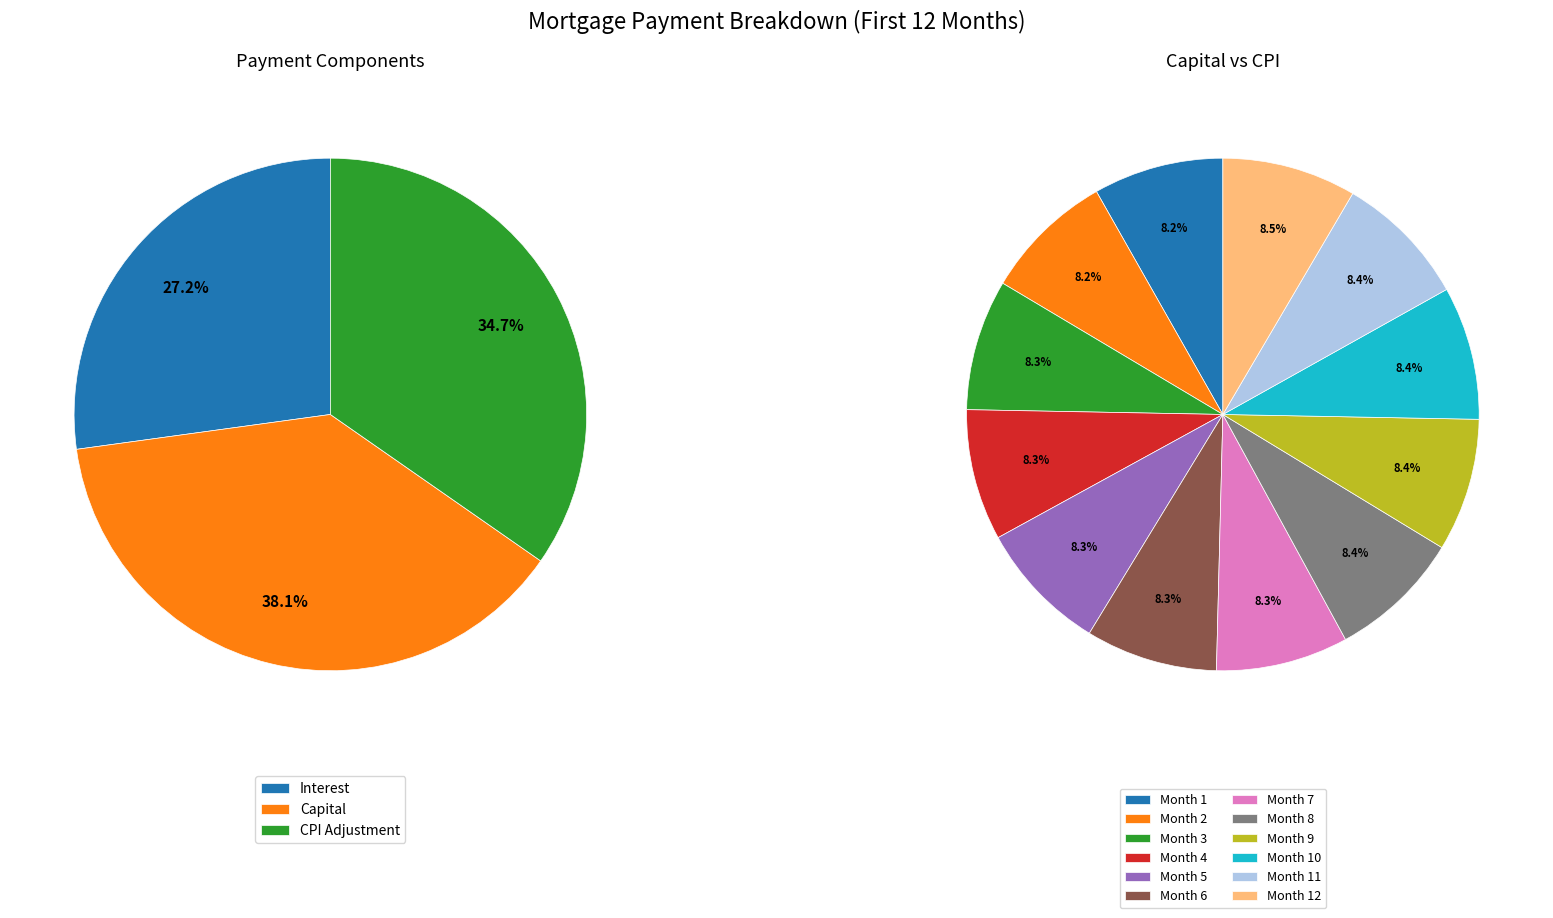

Is Month 9 the majority of the pie?

No